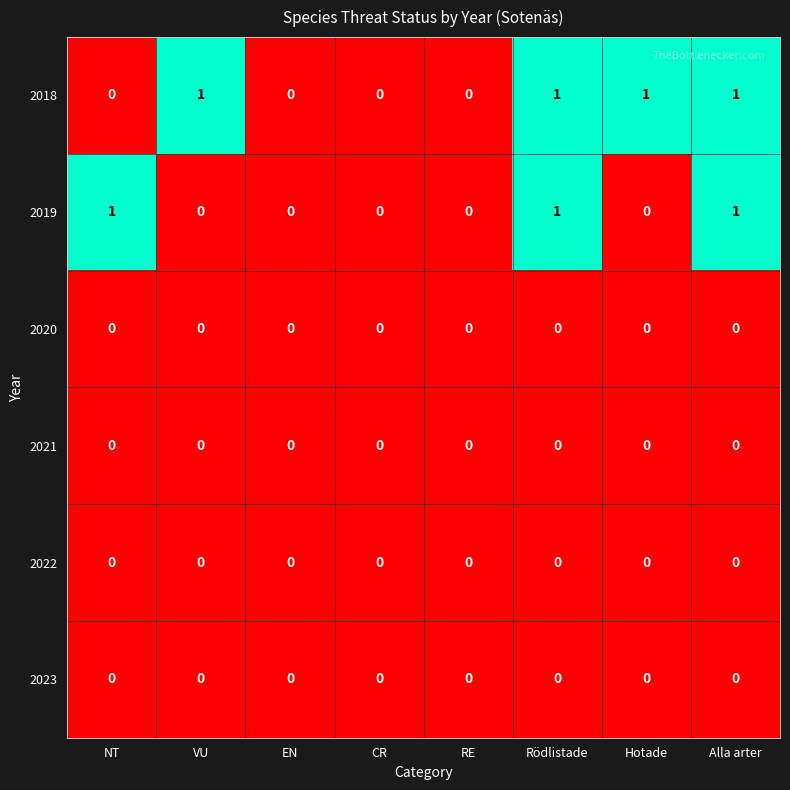

What is the spread (max minus min) of values at NT?

1